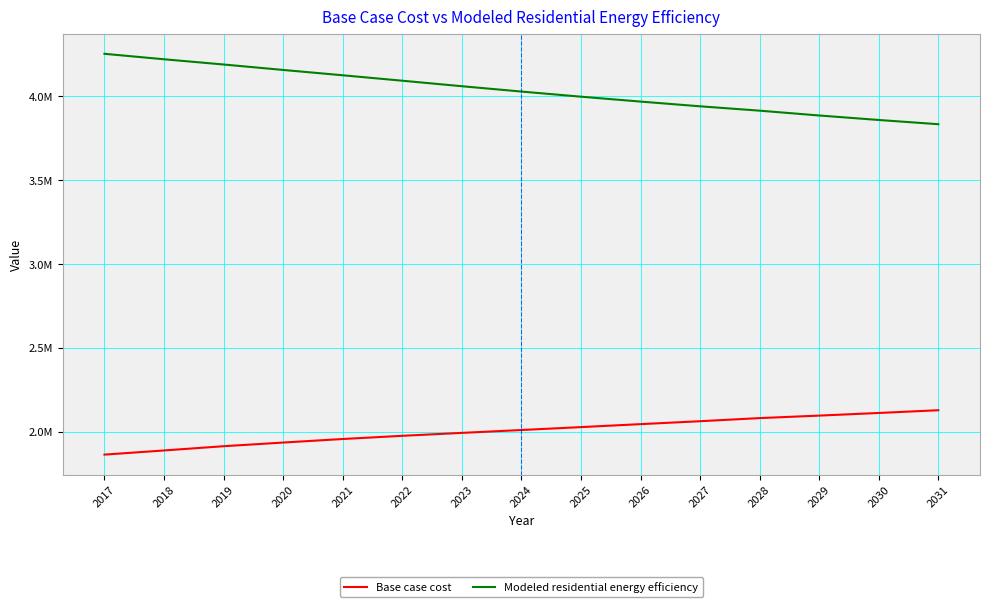

Which has a higher value, 2023 or 2030?

2030